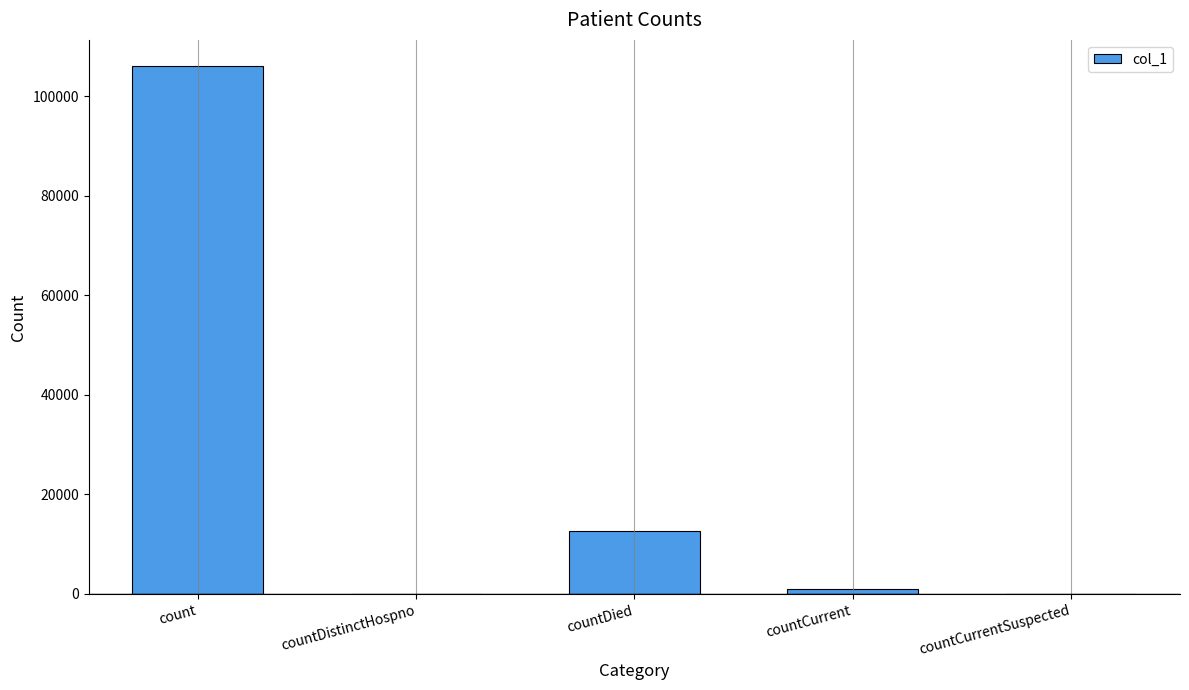

Does the chart contain stacked bars?

No